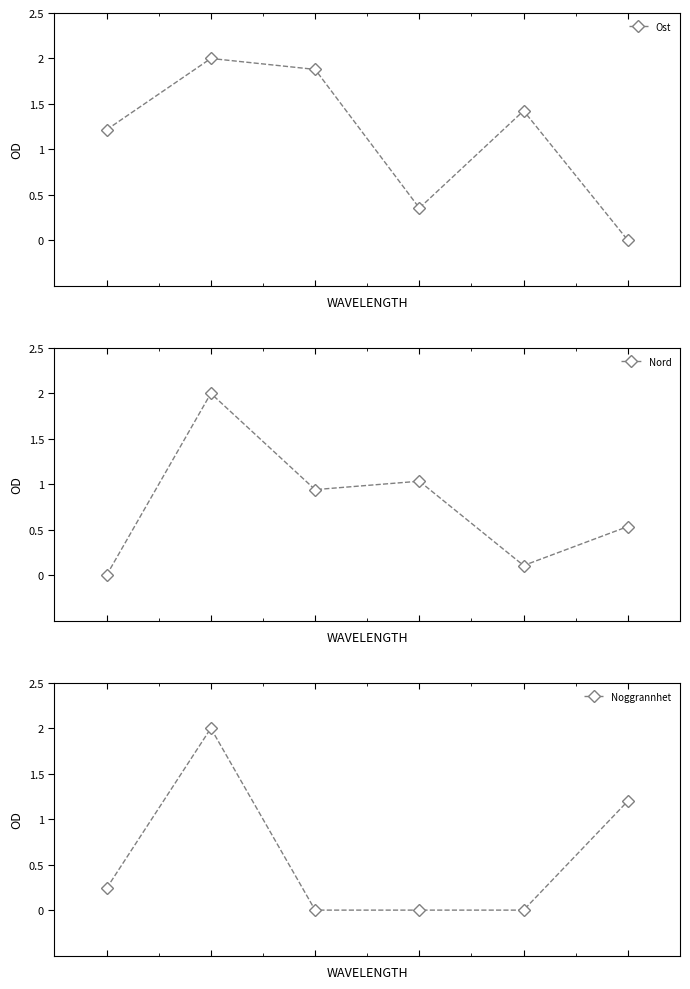

What is the maximum value shown in the chart?

2.0